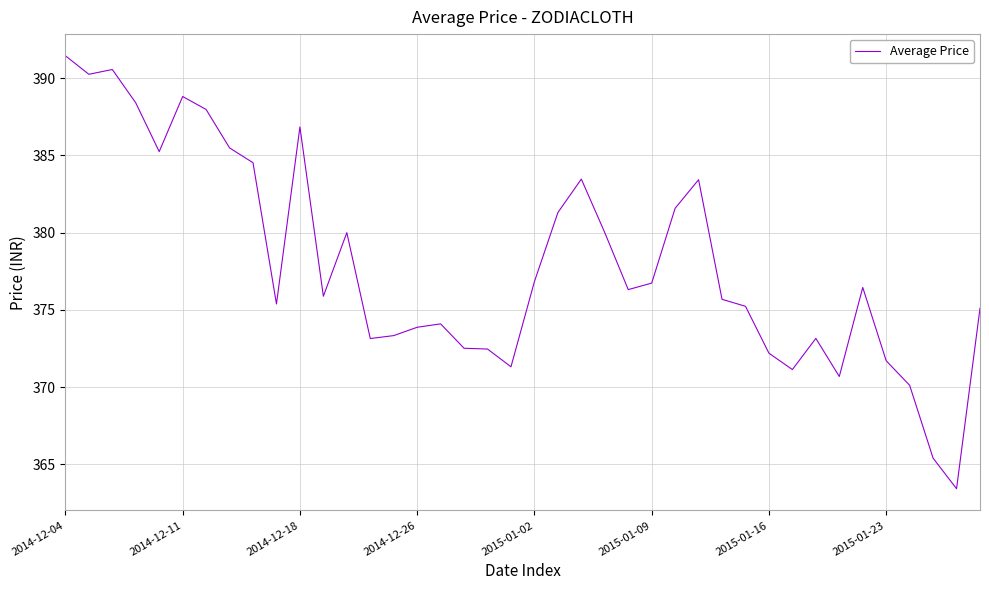

What is the smallest value displayed?

363.4